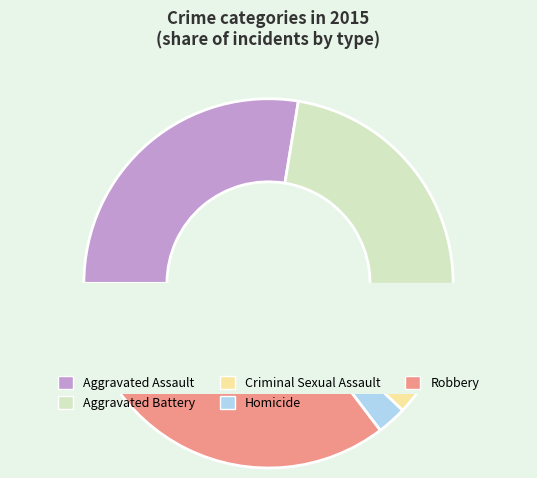

What is the change in value from Aggravated Battery to Criminal Sexual Assault?

-22